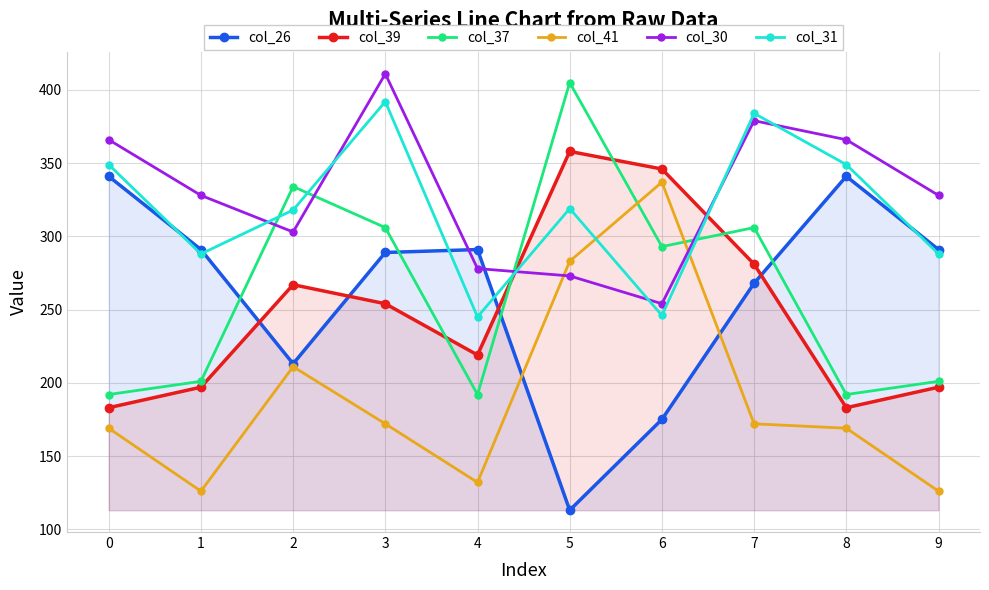

What is the highest value of the col_31 series?

392